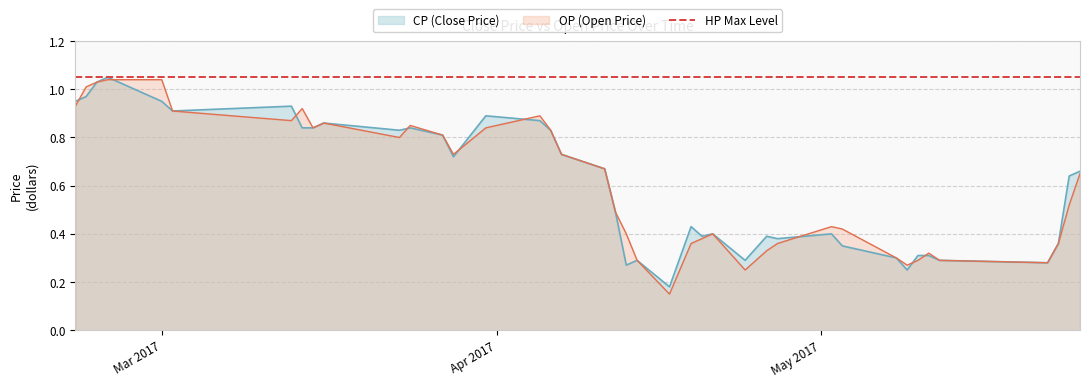

List the series in order of their peak value, lowest first.

OP, CP